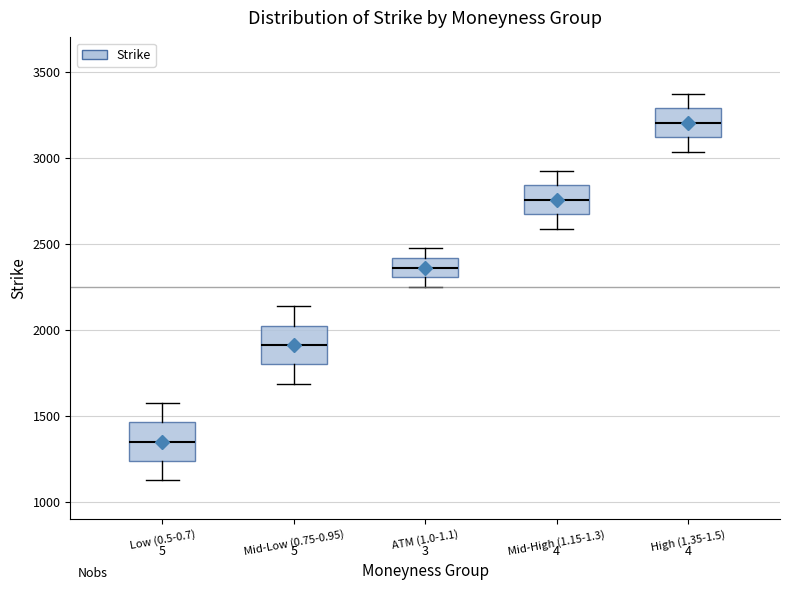

Reading left to right, transcribe this box plot: for each box, give where its median line is, the range the box spans, and where its two whiskers end, as read against the y-axis. The values are not printed on the chart, so give them approximately, as read against the axis.

Low (0.5-0.7): median 1350, box 1250 to 1450, whiskers 1100 to 1550
Mid-Low (0.75-0.95): median 1900, box 1800 to 2000, whiskers 1700 to 2150
ATM (1.0-1.1): median 2350, box 2300 to 2400, whiskers 2250 to 2450
Mid-High (1.15-1.3): median 2750, box 2650 to 2850, whiskers 2600 to 2900
High (1.35-1.5): median 3200, box 3100 to 3300, whiskers 3050 to 3350